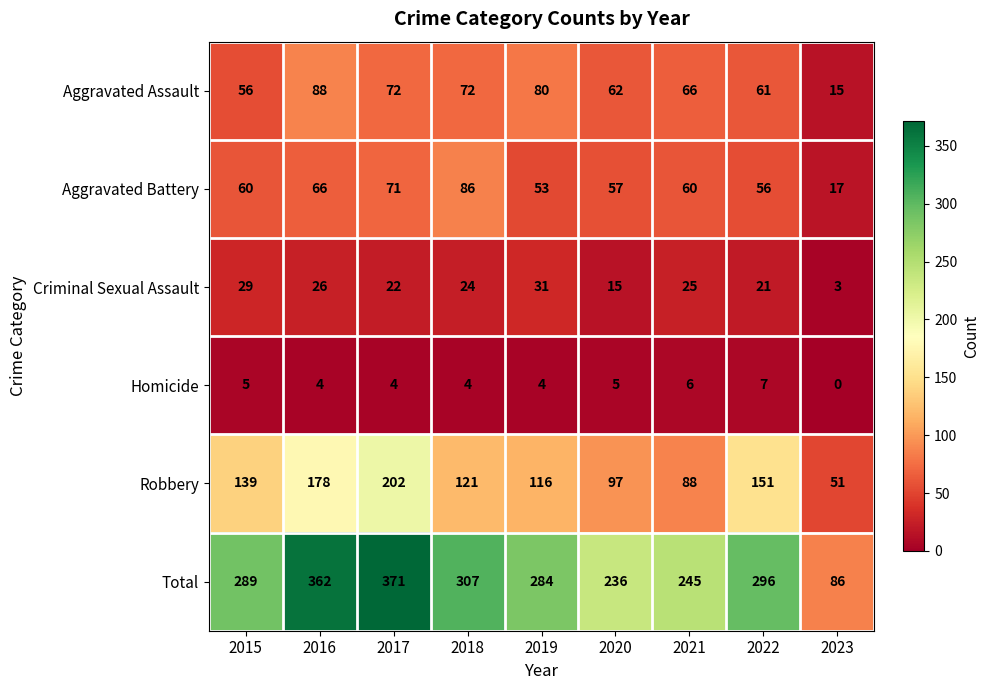

At which category is the sum across all series the highest?

2017